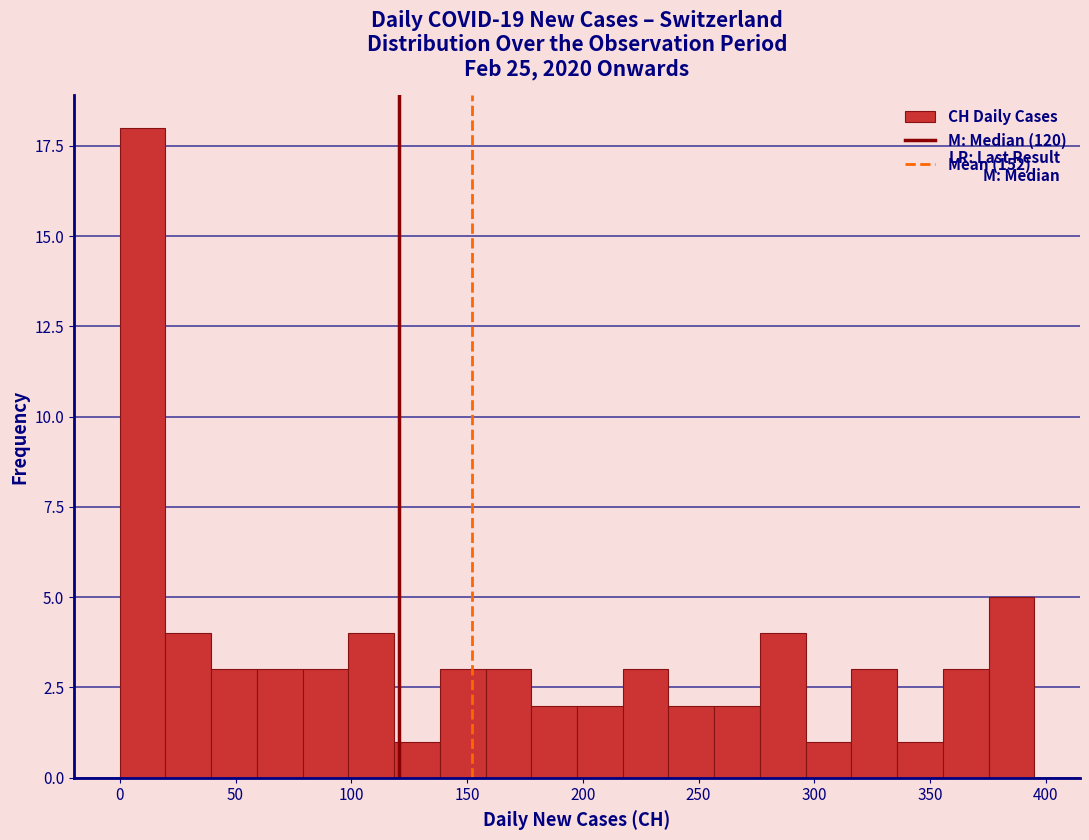

Read against the x-axis, roughly where is the centre of the tallest bar?

10